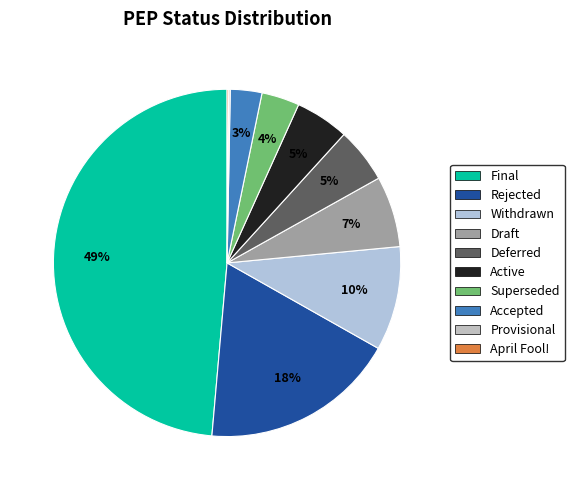

Rank the categories by value from lowest to highest.

Provisional, April Fool!, Accepted, Superseded, Active, Deferred, Draft, Withdrawn, Rejected, Final